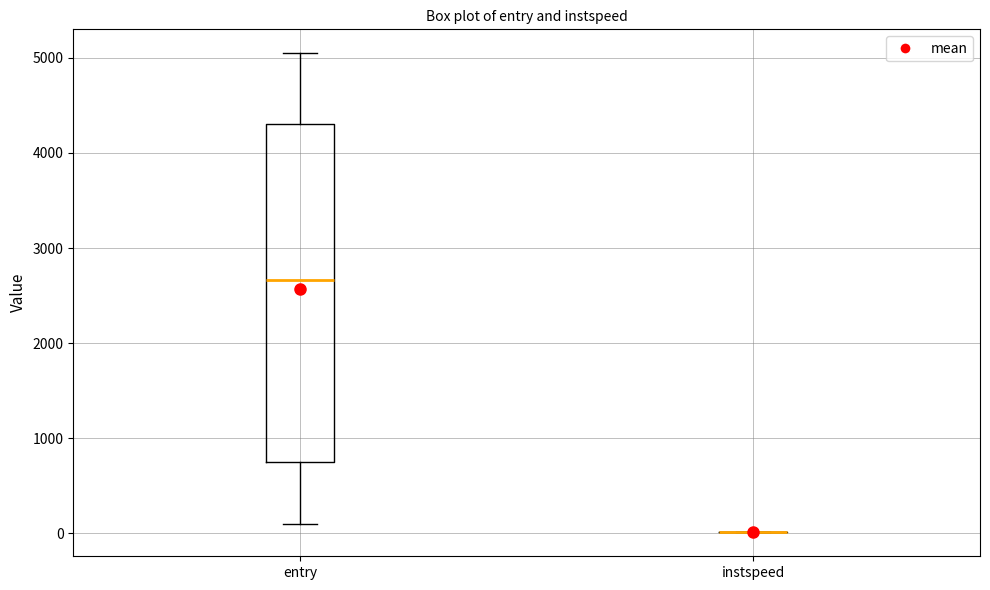

Reading left to right, transcribe this box plot: for each box, give where its median line is, the range the box spans, and where its two whiskers end, as read against the y-axis. The values are not printed on the chart, so give them approximately, as read against the axis.

entry: median 2700, box 700 to 4300, whiskers 100 to 5000
instspeed: box collapsed to a line at 0, whiskers 0 to 0